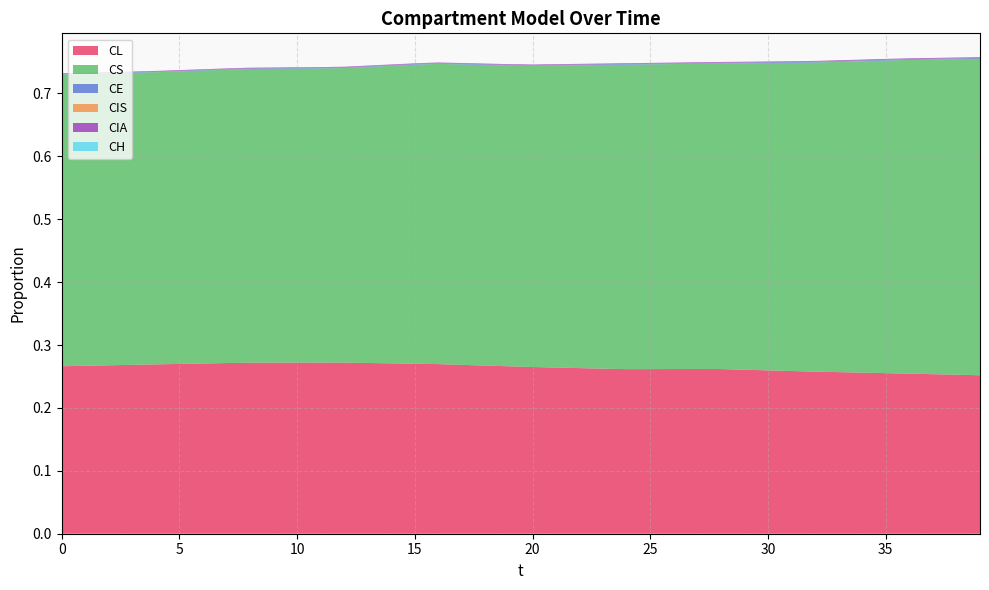

Reading left to right, transcribe all the data shown in this chart.

CL: 0.3	0.3	0.3	0.3	0.3	0.3	0.3	0.3	0.3	0.3	0.3	0.3	0.3	0.3	0.3	0.3	0.3	0.3	0.3	0.3	0.3	0.3	0.3	0.3	0.3	0.3	0.3	0.3	0.3	0.3	0.3	0.3	0.3	0.3	0.3	0.3	0.3	0.3	0.3	0.3
CS: 0.5	0.5	0.5	0.5	0.5	0.5	0.5	0.5	0.5	0.5	0.5	0.5	0.5	0.5	0.5	0.5	0.5	0.5	0.5	0.5	0.5	0.5	0.5	0.5	0.5	0.5	0.5	0.5	0.5	0.5	0.5	0.5	0.5	0.5	0.5	0.5	0.5	0.5	0.5	0.5
CE: 0.0	0.0	0.0	0.0	0.0	0.0	0.0	0.0	0.0	0.0	0.0	0.0	0.0	0.0	0.0	0.0	0.0	0.0	0.0	0.0	0.0	0.0	0.0	0.0	0.0	0.0	0.0	0.0	0.0	0.0	0.0	0.0	0.0	0.0	0.0	0.0	0.0	0.0	0.0	0.0
CIS: 0.0	0.0	0.0	0.0	0.0	0.0	0.0	0.0	0.0	0.0	0.0	0.0	0.0	0.0	0.0	0.0	0.0	0.0	0.0	0.0	0.0	0.0	0.0	0.0	0.0	0.0	0.0	0.0	0.0	0.0	0.0	0.0	0.0	0.0	0.0	0.0	0.0	0.0	0.0	0.0
CIA: 0.0	0.0	0.0	0.0	0.0	0.0	0.0	0.0	0.0	0.0	0.0	0.0	0.0	0.0	0.0	0.0	0.0	0.0	0.0	0.0	0.0	0.0	0.0	0.0	0.0	0.0	0.0	0.0	0.0	0.0	0.0	0.0	0.0	0.0	0.0	0.0	0.0	0.0	0.0	0.0
CH: 0.0	0.0	0.0	0.0	0.0	0.0	0.0	0.0	0.0	0.0	0.0	0.0	0.0	0.0	0.0	0.0	0.0	0.0	0.0	0.0	0.0	0.0	0.0	0.0	0.0	0.0	0.0	0.0	0.0	0.0	0.0	0.0	0.0	0.0	0.0	0.0	0.0	0.0	0.0	0.0